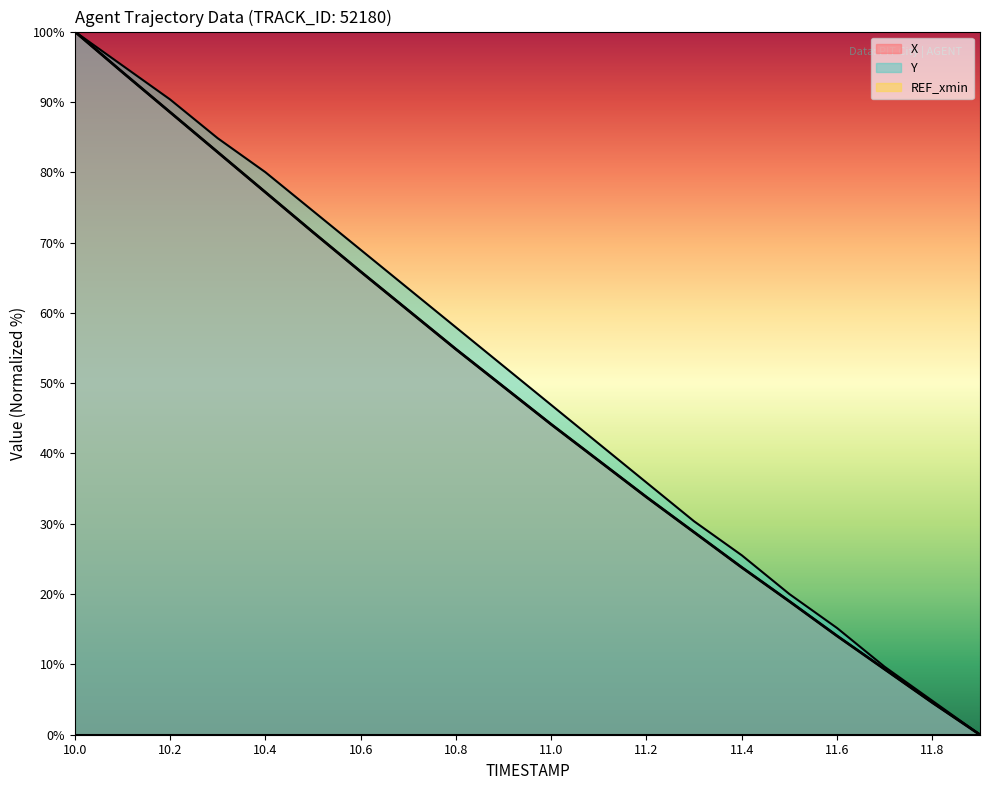

At how many categories does at least one series exceed 15?

17